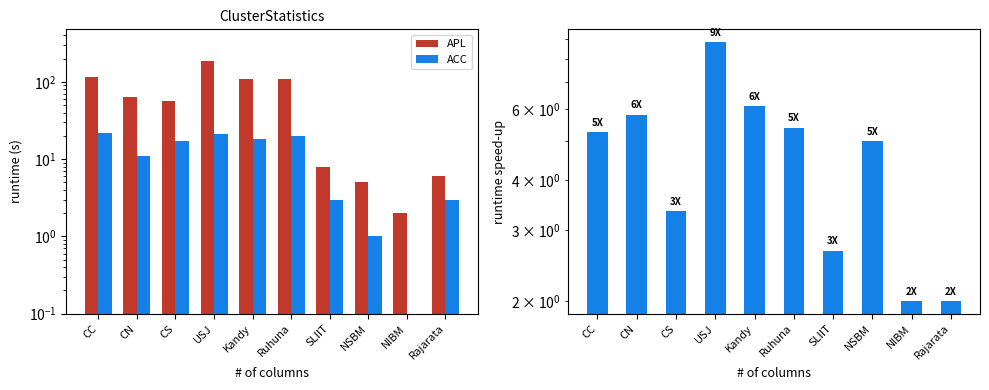

What value does the ACC series have at NSBM?

1.0